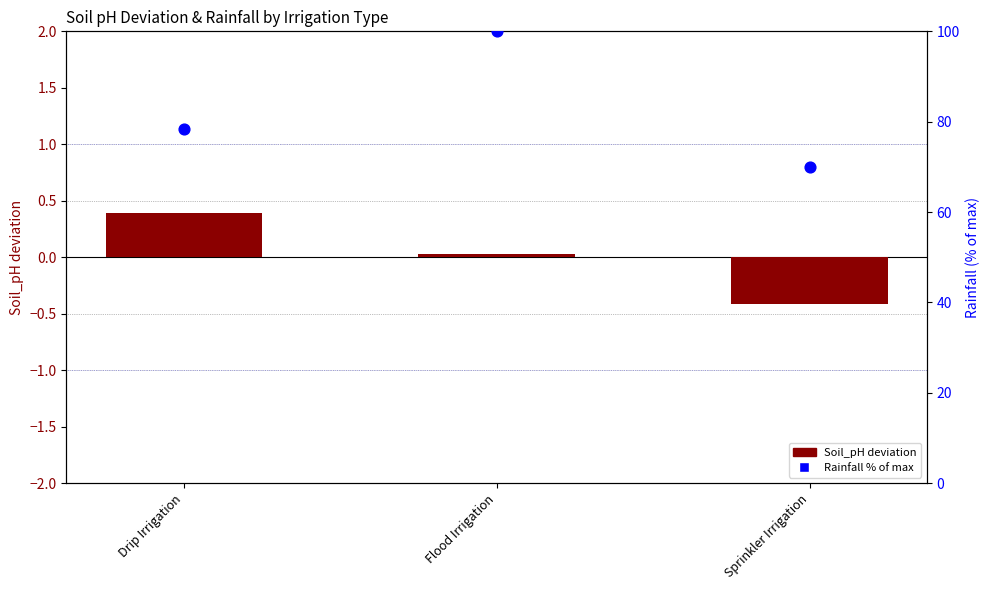

Is the value of Rainfall % of max at Flood Irrigation greater than the value of Soil_pH deviation from mean at Flood Irrigation?

Yes